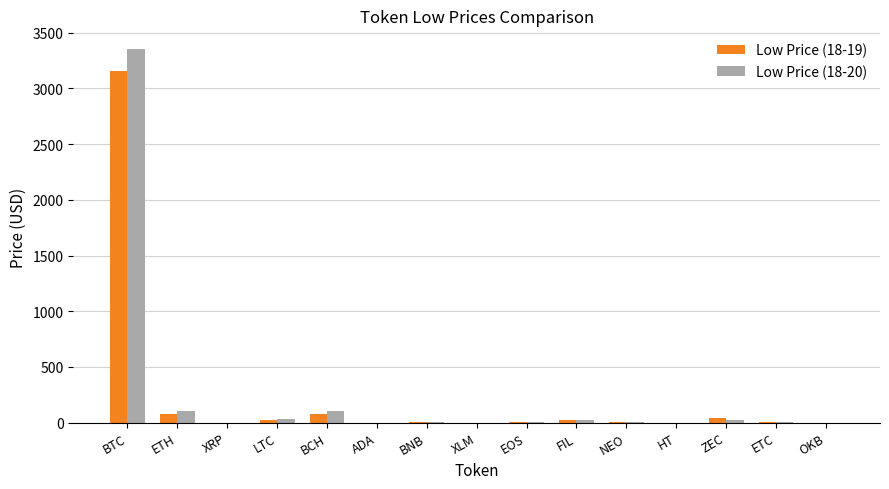

What is the sum of all Low Price (18-19) values?

3417.0